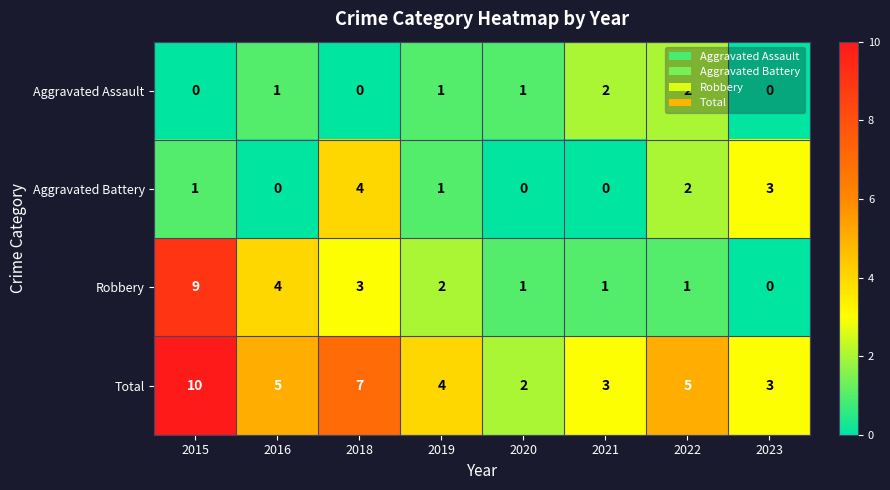

True or false: Aggravated Assault has a value of 2 at 2021.

True